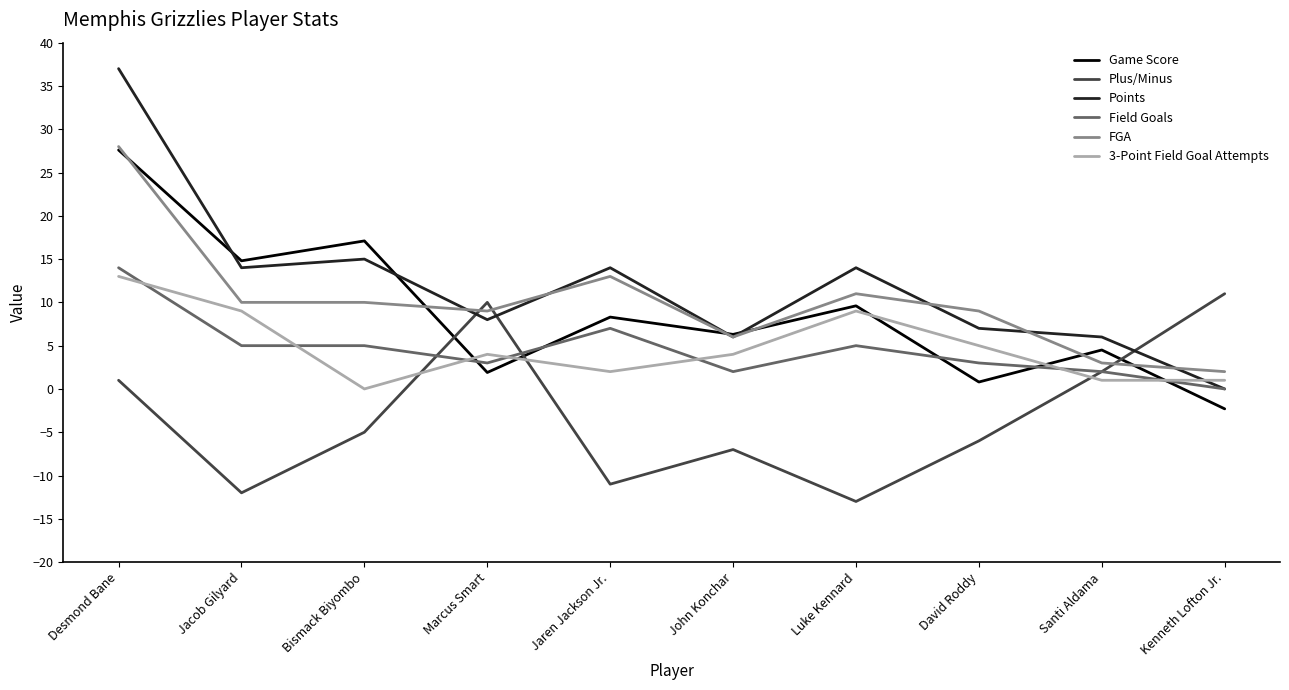

Reading left to right, extract all data points from this chart.

Game Score: Desmond Bane=27.6	Jacob Gilyard=14.8	Bismack Biyombo=17.1	Marcus Smart=1.9	Jaren Jackson Jr.=8.3	John Konchar=6.3	Luke Kennard=9.6	David Roddy=0.8	Santi Aldama=4.5	Kenneth Lofton Jr.=-2.3
Plus/Minus: Desmond Bane=1.0	Jacob Gilyard=-12.0	Bismack Biyombo=-5.0	Marcus Smart=10.0	Jaren Jackson Jr.=-11.0	John Konchar=-7.0	Luke Kennard=-13.0	David Roddy=-6.0	Santi Aldama=2.0	Kenneth Lofton Jr.=11.0
Points: Desmond Bane=37.0	Jacob Gilyard=14.0	Bismack Biyombo=15.0	Marcus Smart=8.0	Jaren Jackson Jr.=14.0	John Konchar=6.0	Luke Kennard=14.0	David Roddy=7.0	Santi Aldama=6.0	Kenneth Lofton Jr.=0.0
Field Goals: Desmond Bane=14.0	Jacob Gilyard=5.0	Bismack Biyombo=5.0	Marcus Smart=3.0	Jaren Jackson Jr.=7.0	John Konchar=2.0	Luke Kennard=5.0	David Roddy=3.0	Santi Aldama=2.0	Kenneth Lofton Jr.=0.0
FGA: Desmond Bane=28.0	Jacob Gilyard=10.0	Bismack Biyombo=10.0	Marcus Smart=9.0	Jaren Jackson Jr.=13.0	John Konchar=6.0	Luke Kennard=11.0	David Roddy=9.0	Santi Aldama=3.0	Kenneth Lofton Jr.=2.0
3-Point Field Goal Attempts: Desmond Bane=13.0	Jacob Gilyard=9.0	Bismack Biyombo=0.0	Marcus Smart=4.0	Jaren Jackson Jr.=2.0	John Konchar=4.0	Luke Kennard=9.0	David Roddy=5.0	Santi Aldama=1.0	Kenneth Lofton Jr.=1.0